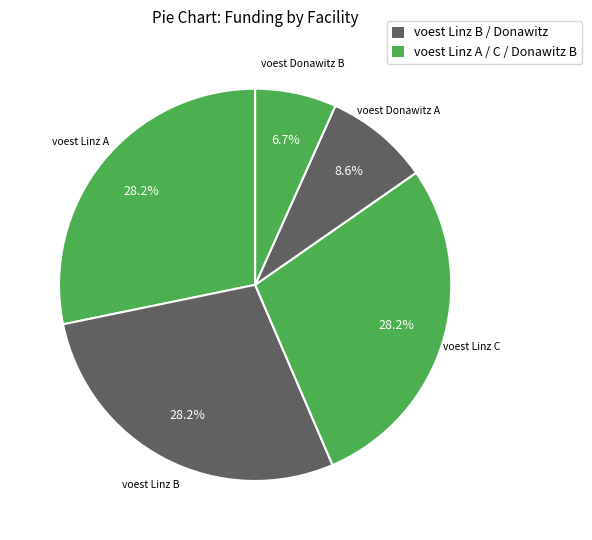

How much of the chart is everything except voest Linz C?

71.8%